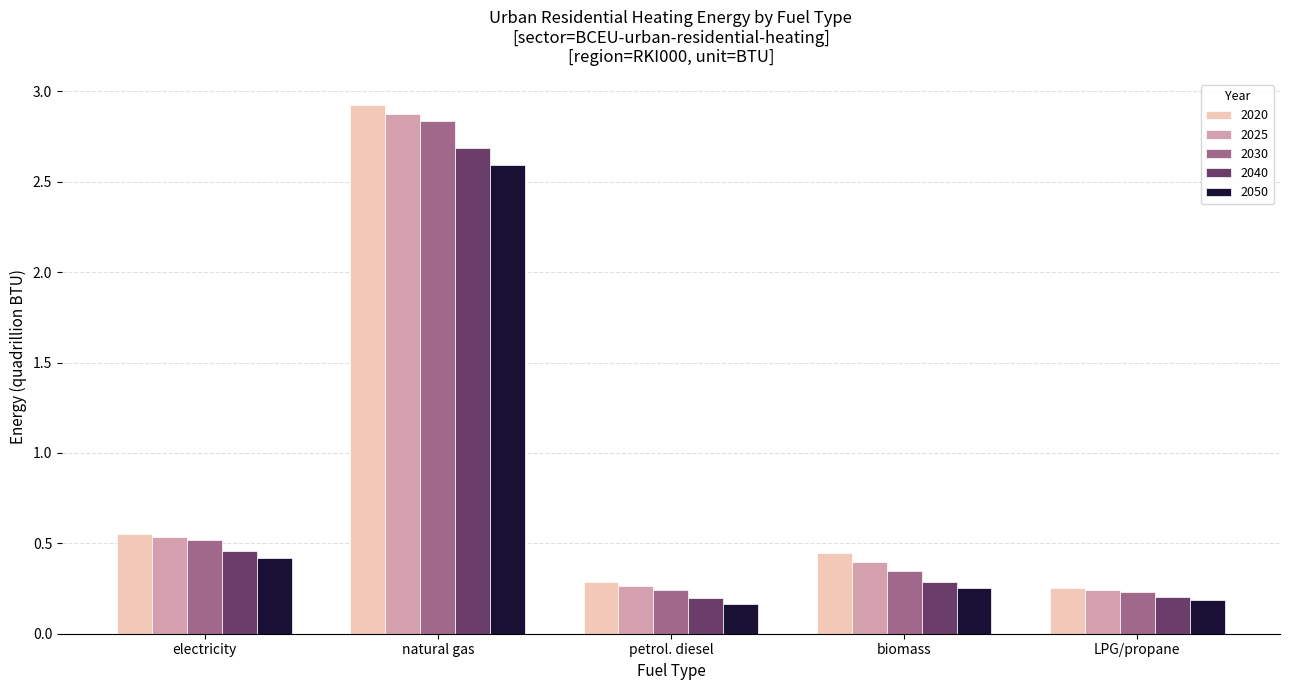

Where is 2030 nearest to the value 1?

electricity